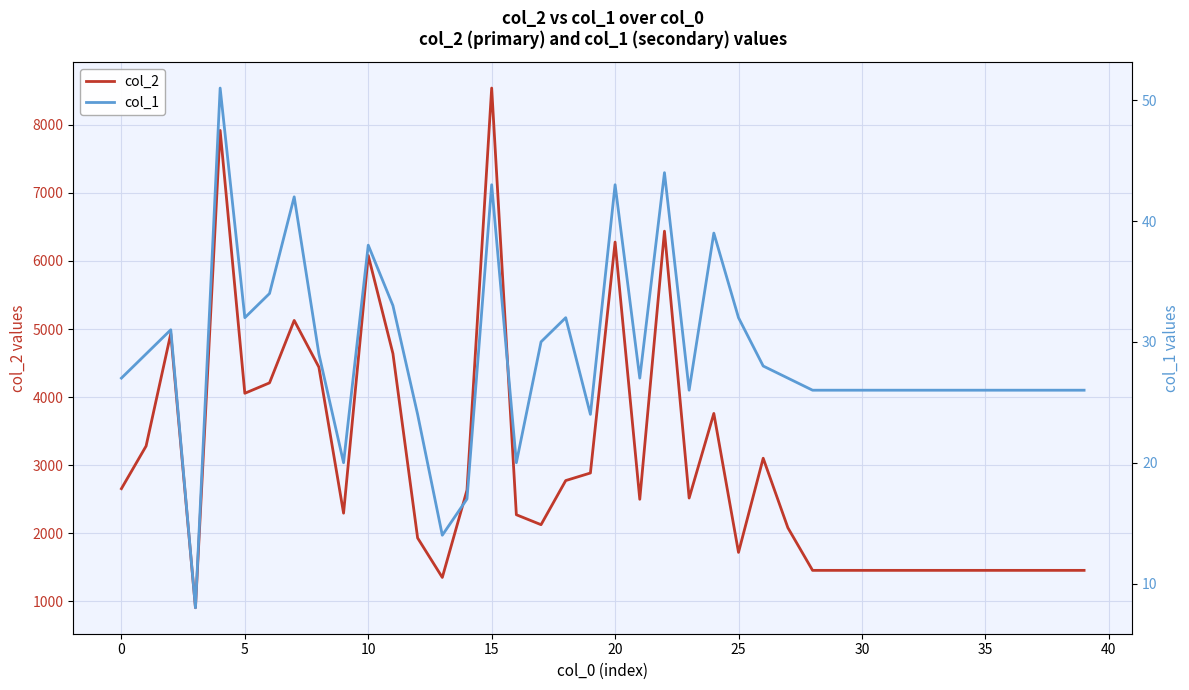

In col_2, how many points are higher than both neighbors (excluding endpoints)?

9